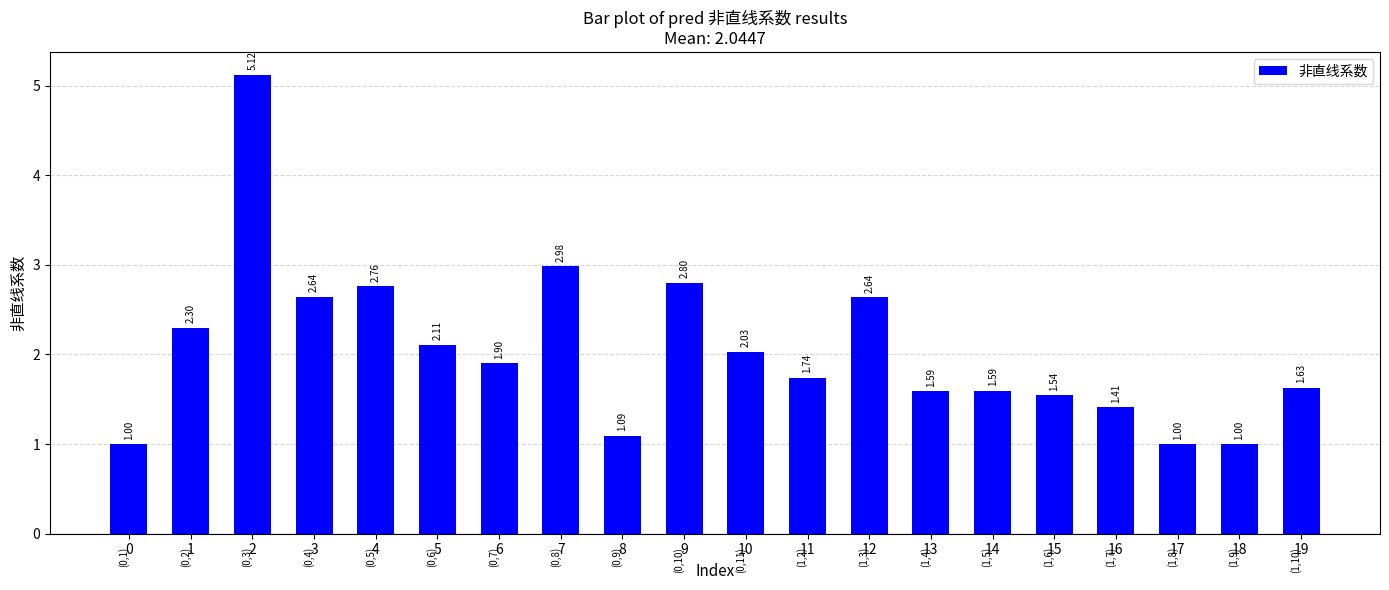

Count the number of values greater than 1.

17